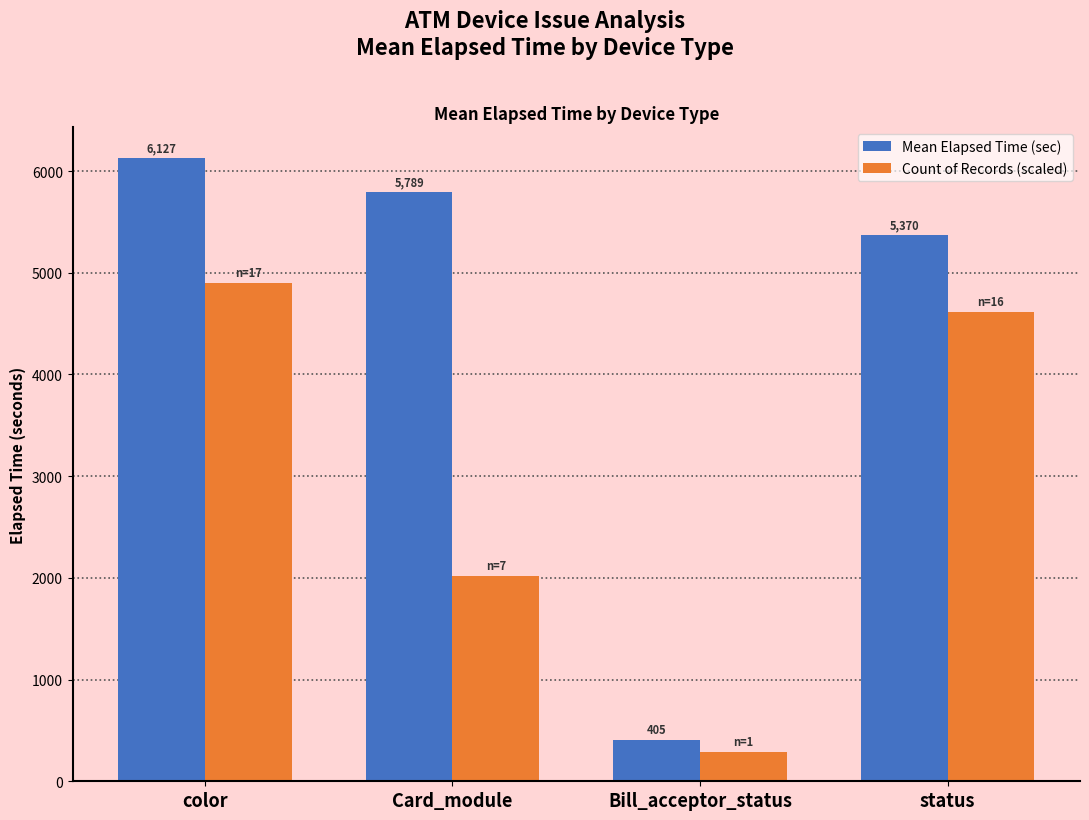

True or false: Mean Elapsed Time (sec) has a value of 5370.0 at status.

True